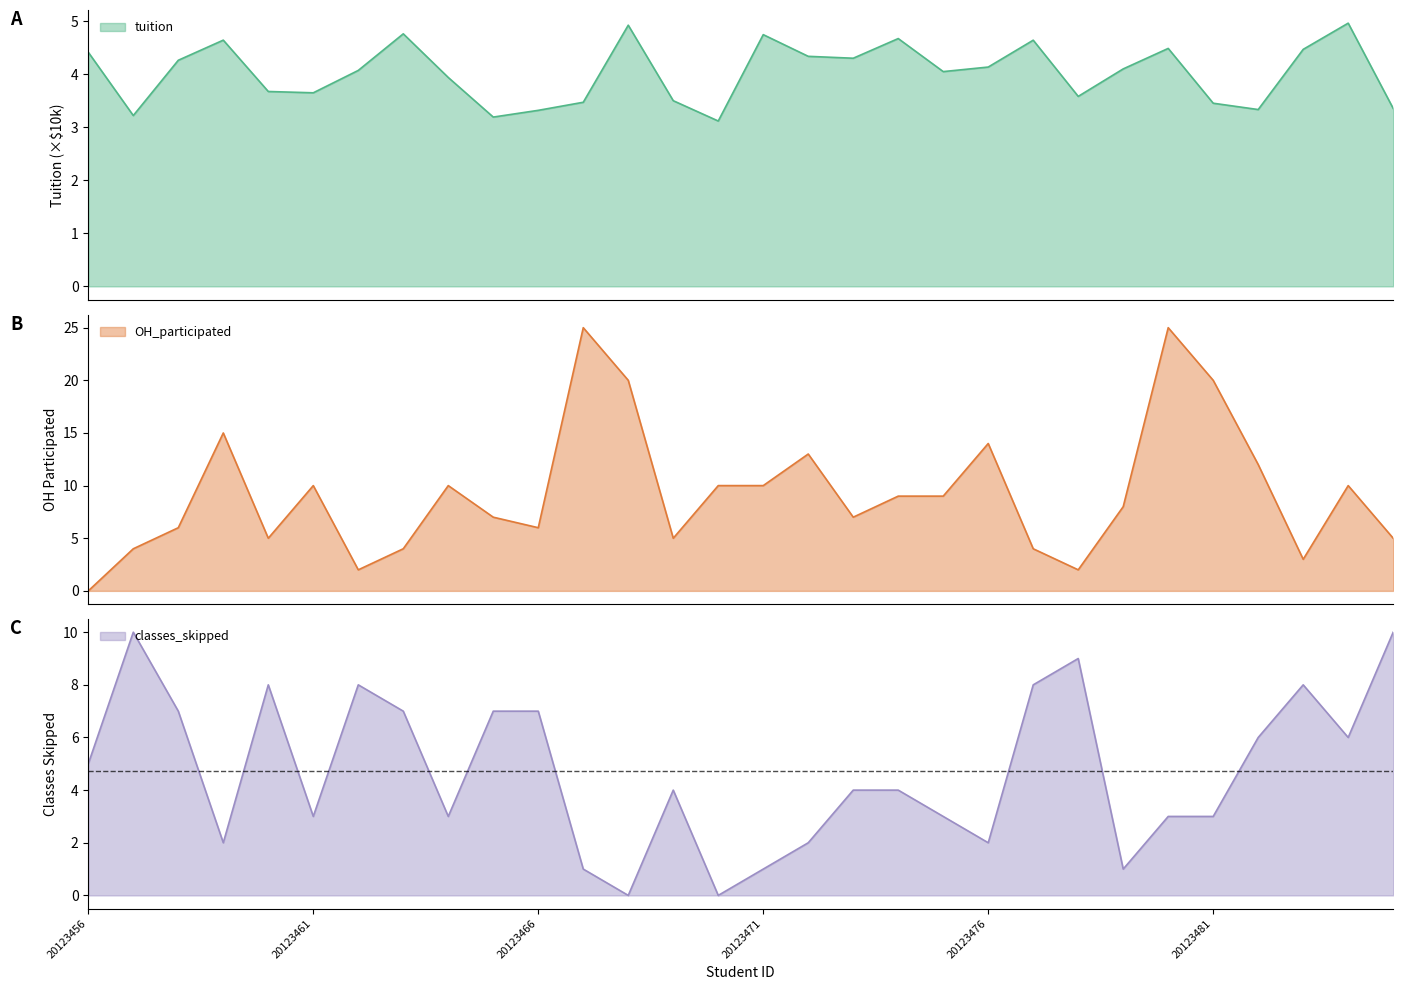

True or false: classes_skipped and OH_participated cross at least once.

True